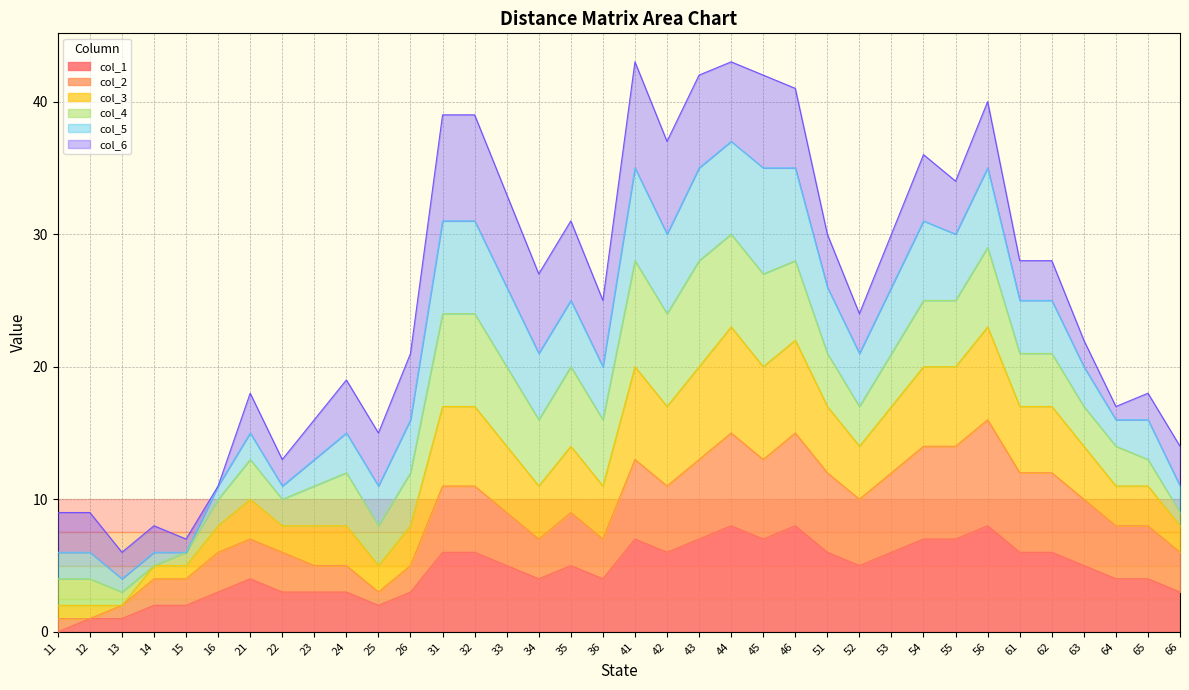

Which series has the largest total across all categories?

col_3